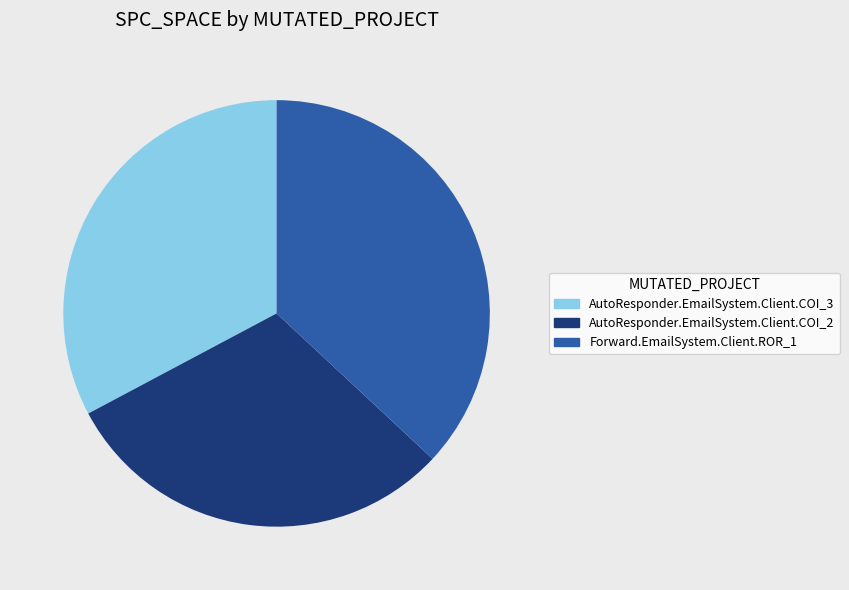

Do Forward.EmailSystem.Client.ROR_1 and AutoResponder.EmailSystem.Client.COI_3 together represent more than half of the pie?

Yes